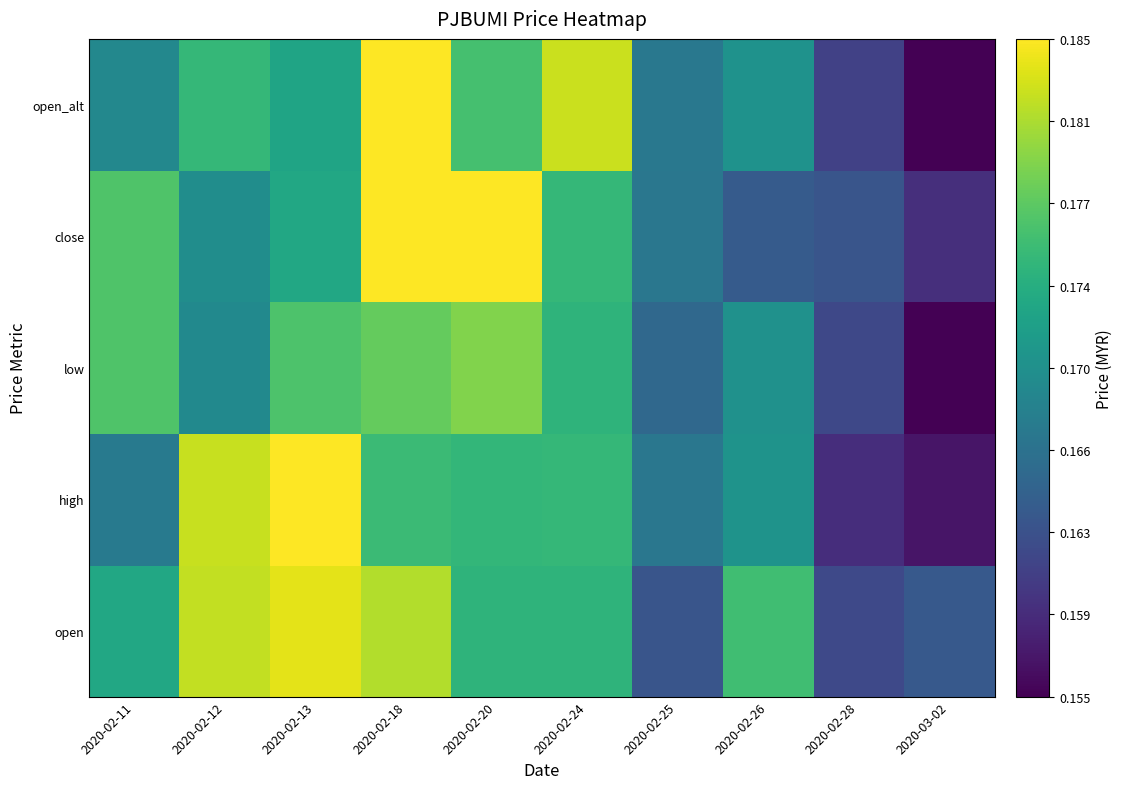

Rank the series at 2020-02-20 from lowest to highest value.

open, high, open_alt, low, close